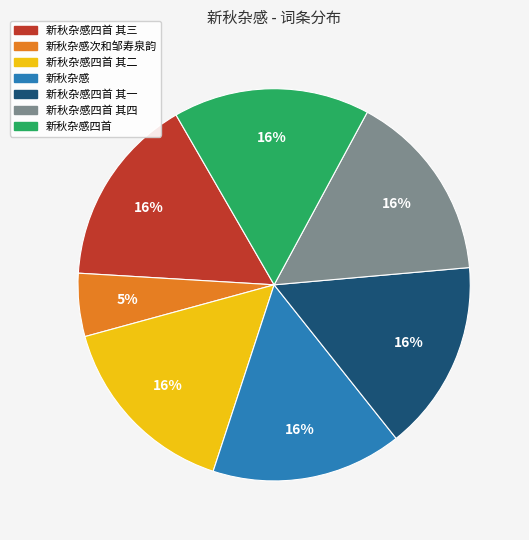

To the nearest percent, what is the average slice percentage?

14%